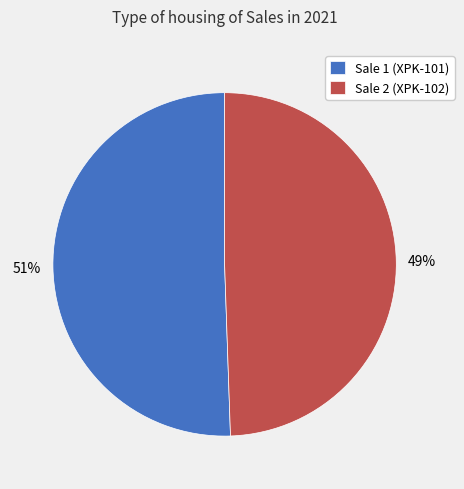

Do Sale 1 (XPK-101) and Sale 2 (XPK-102) together represent more than half of the pie?

Yes